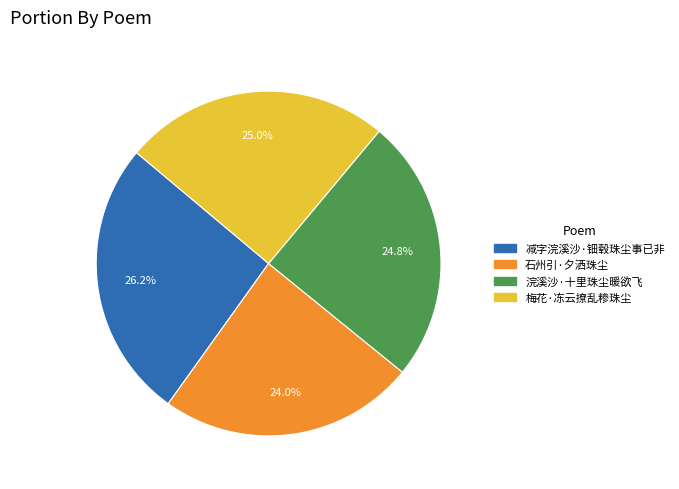

How many slices are in this pie chart?

4